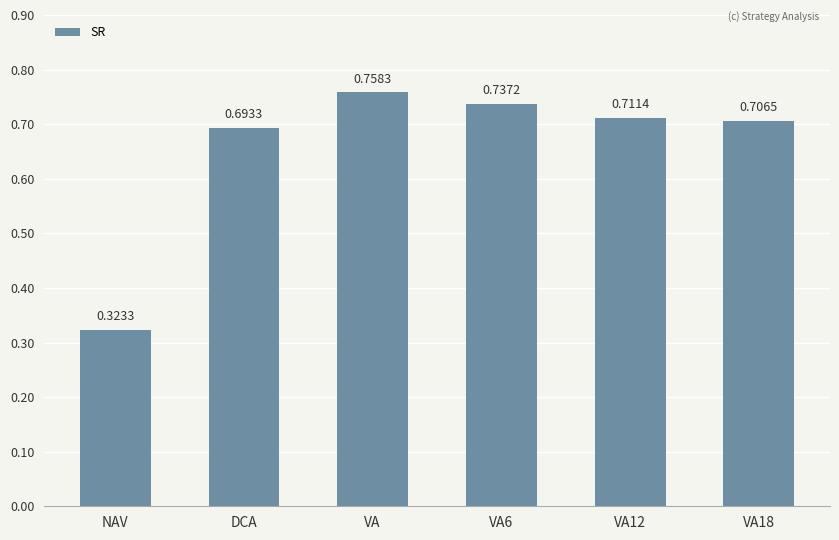

Rank the categories by value from lowest to highest.

NAV, DCA, VA18, VA12, VA6, VA